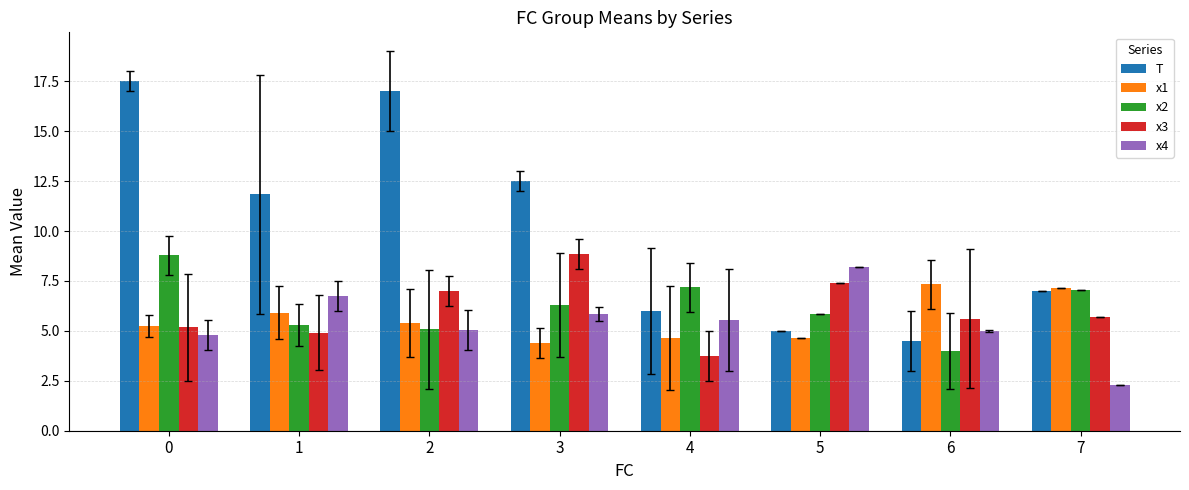

Rank the categories by T value from highest to lowest.

0, 2, 3, 1, 7, 4, 5, 6